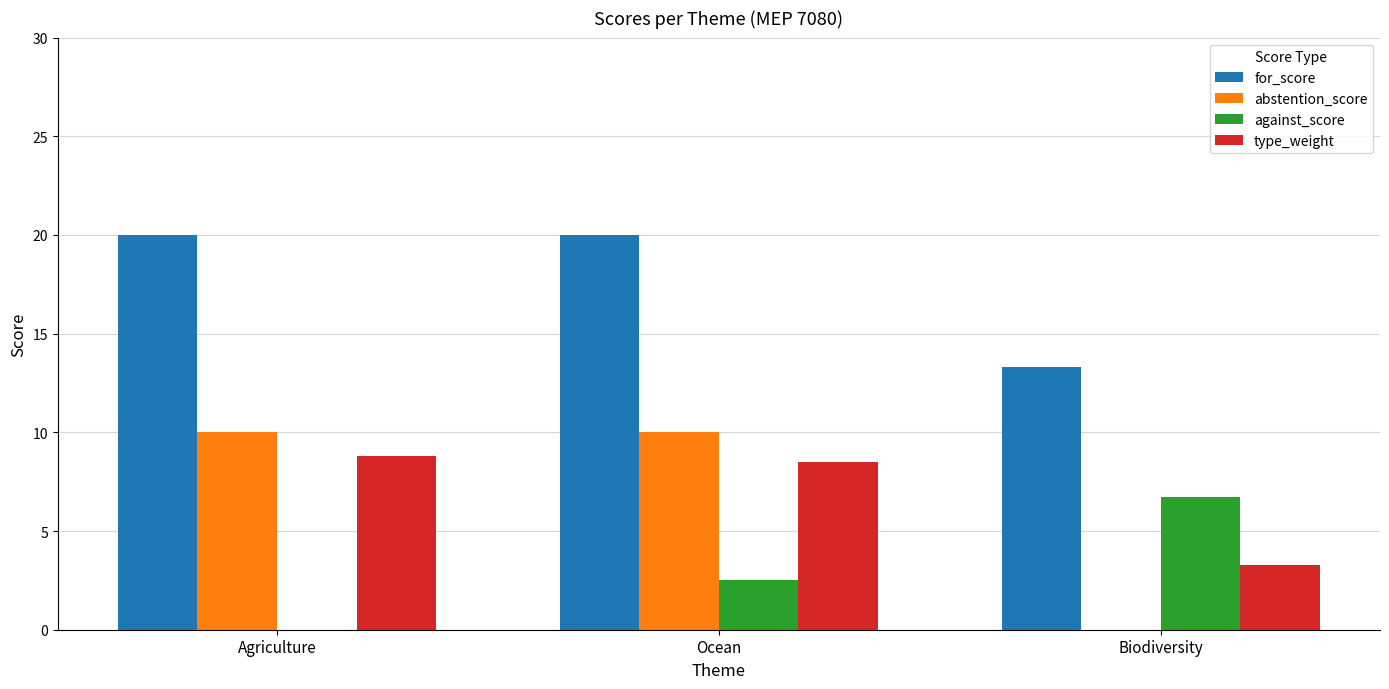

The value of type_weight at Agriculture is 14.7. True or false?

False